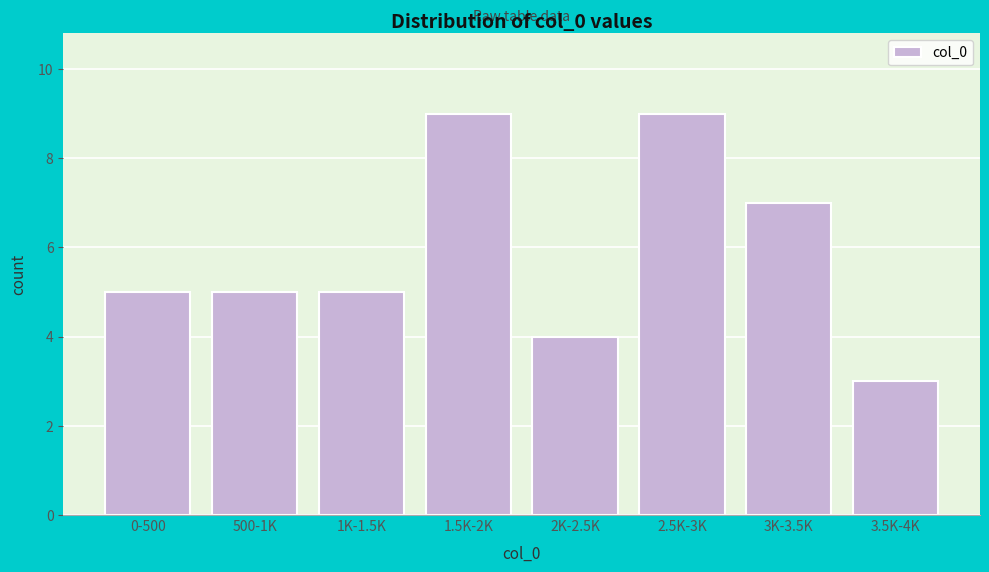

Reading left to right, list all the values displayed in this chart.

0-500=5	500-1K=5	1K-1.5K=5	1.5K-2K=9	2K-2.5K=4	2.5K-3K=9	3K-3.5K=7	3.5K-4K=3